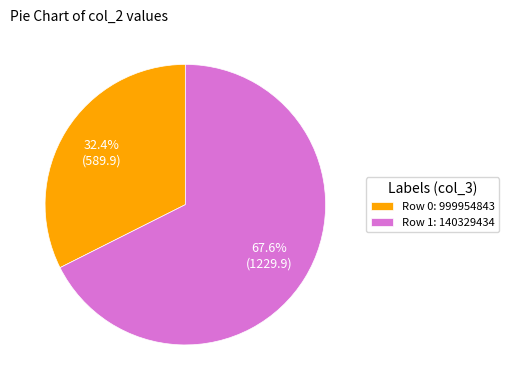

Is there any slice that represents more than half of the pie?

Yes